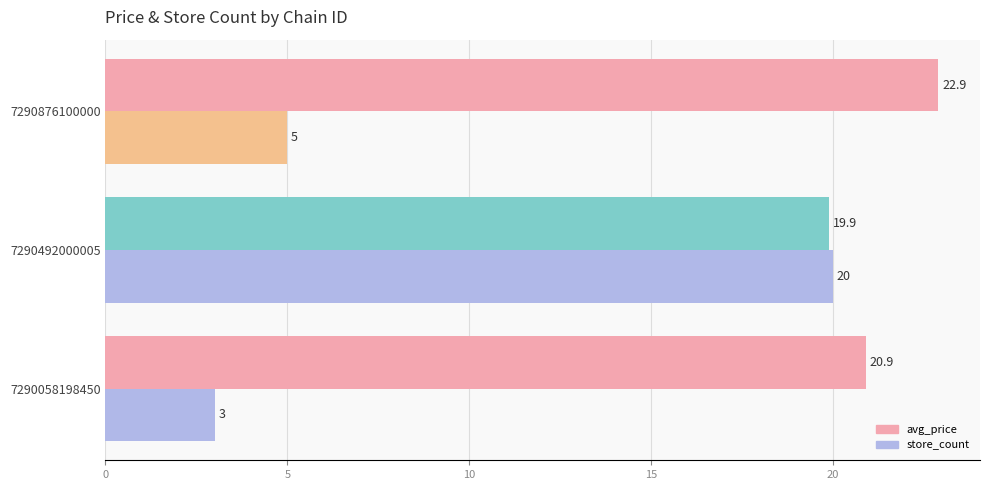

How many data points in store_count are less than 5?

1